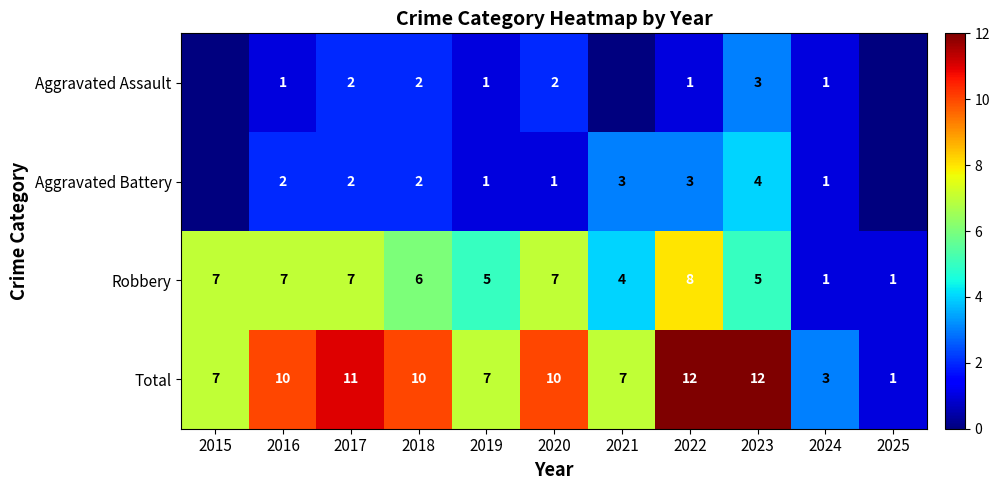

True or false: Robbery has a value of 5 at 2023.

True